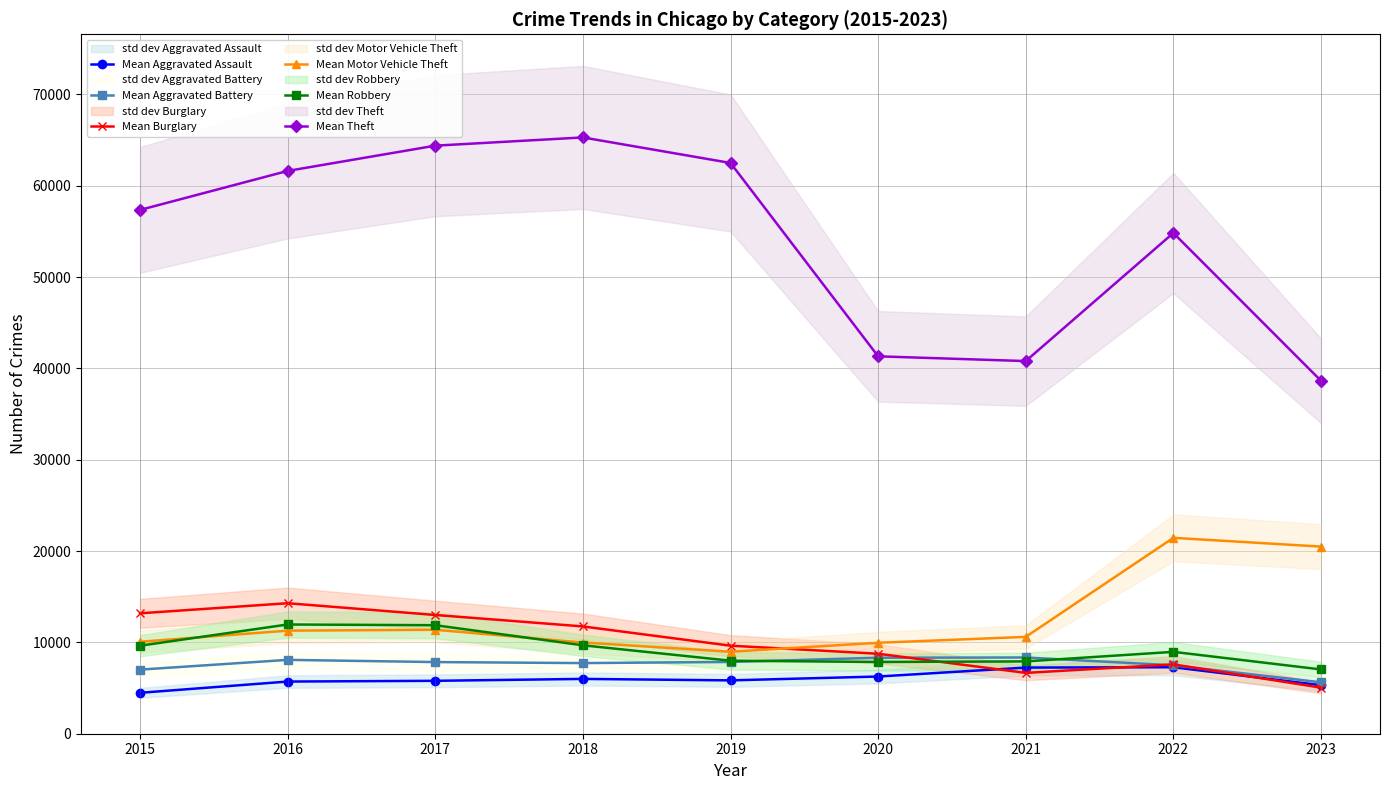

What is the sum of all Mean Motor Vehicle Theft values?

114194